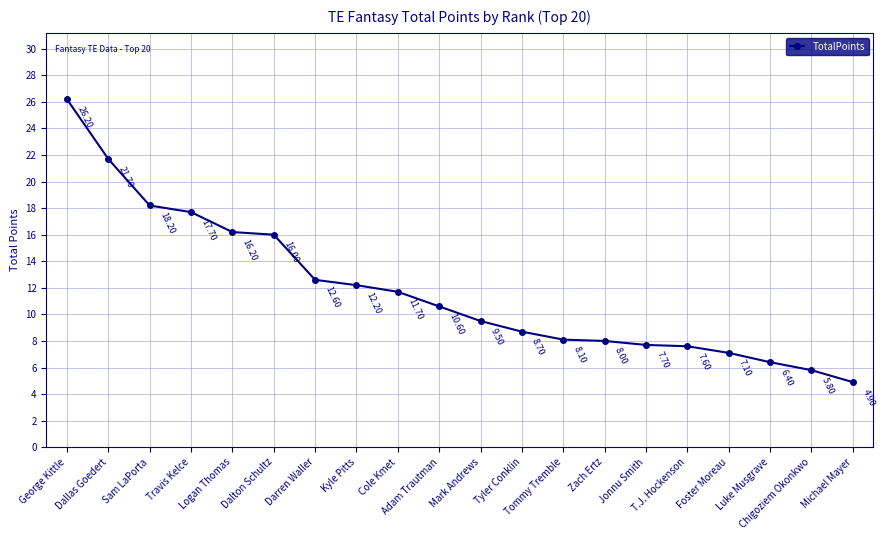

What is the ratio of the value at Adam Trautman to the value at Chigoziem Okonkwo?

1.8